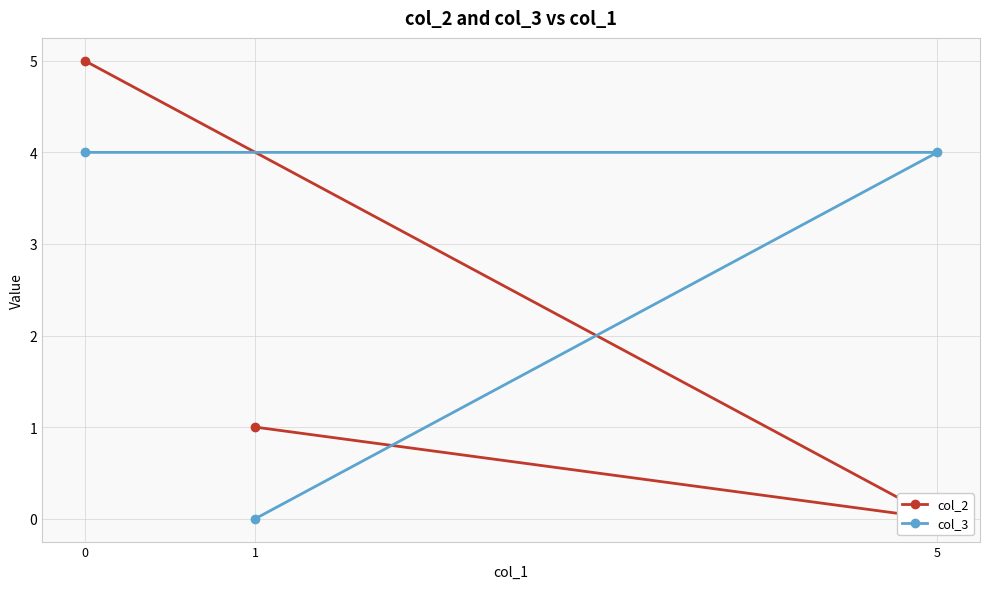

True or false: col_2 has a value of 7 at 0.

False